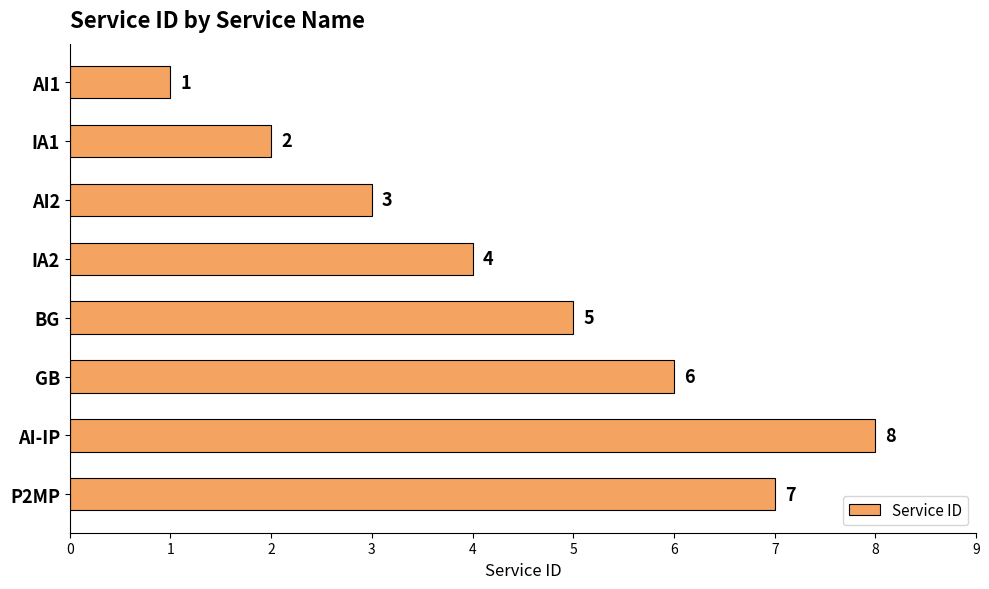

Reading top to bottom, what are all the values shown in this chart?

AI1=1	IA1=2	AI2=3	IA2=4	BG=5	GB=6	AI-IP=8	P2MP=7